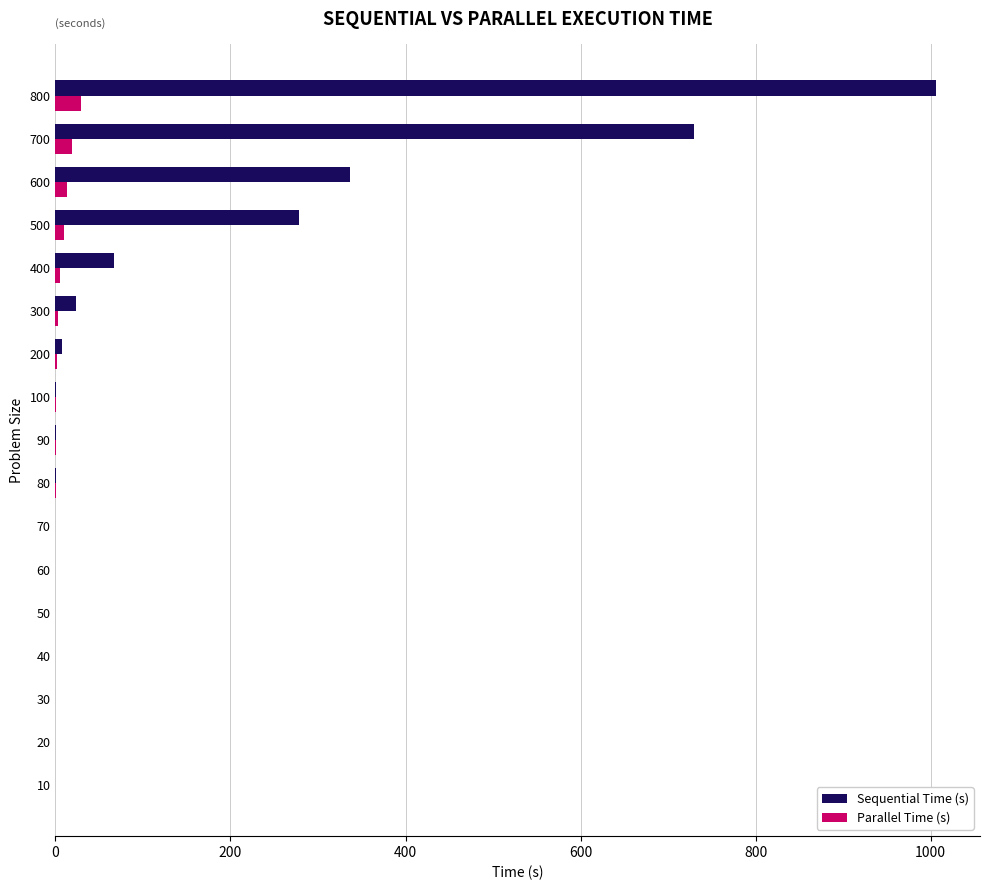

Which series changed the most between 100 and 600?

Sequential Time (s)